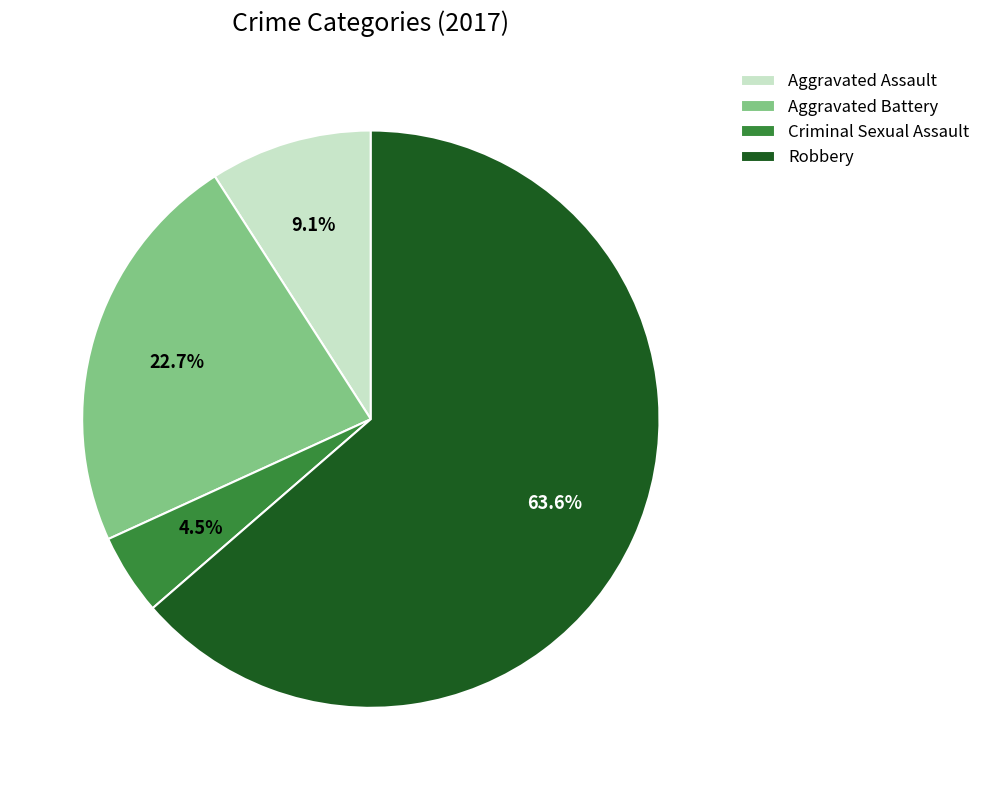

How many slices are in this pie chart?

4